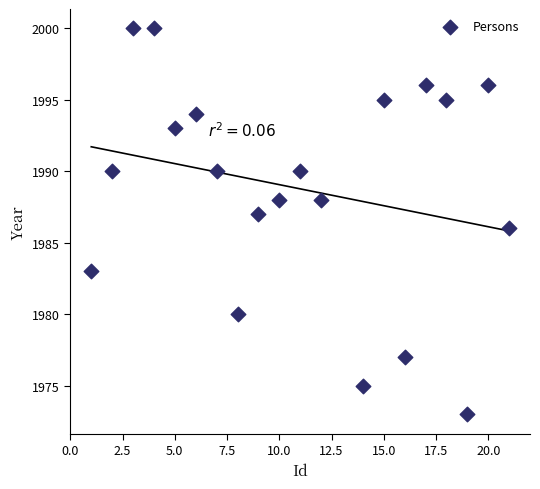

What is the range of Y values (max minus min)?

27